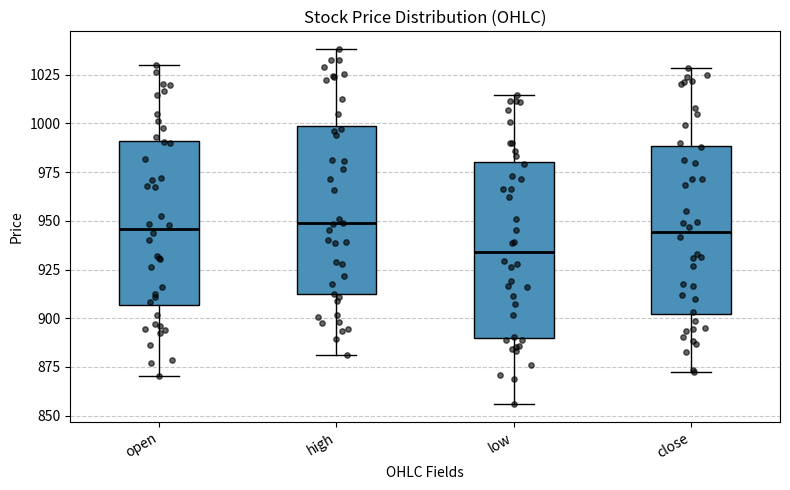

Reading left to right, transcribe this box plot: for each box, give where its median line is, the range the box spans, and where its two whiskers end, as read against the y-axis. The values are not printed on the chart, so give them approximately, as read against the axis.

open: median 945, box 905 to 990, whiskers 870 to 1030
high: median 950, box 910 to 1000, whiskers 880 to 1040
low: median 935, box 890 to 980, whiskers 855 to 1015
close: median 945, box 900 to 990, whiskers 870 to 1030